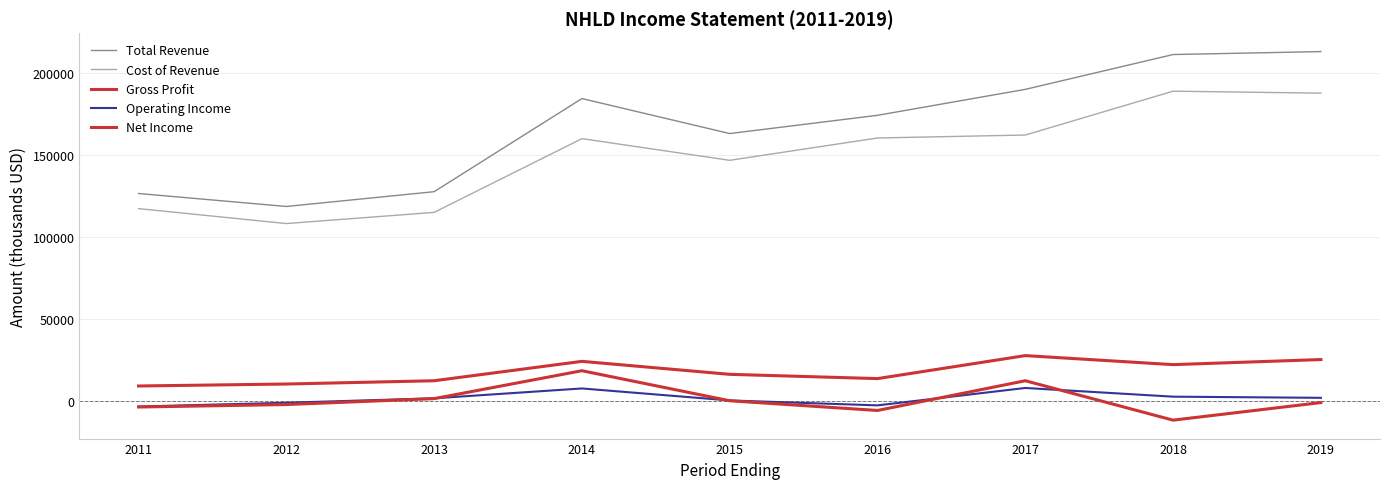

At 2011, list the series in order from smallest to largest.

Net Income, Operating Income, Gross Profit, Cost of Revenue, Total Revenue